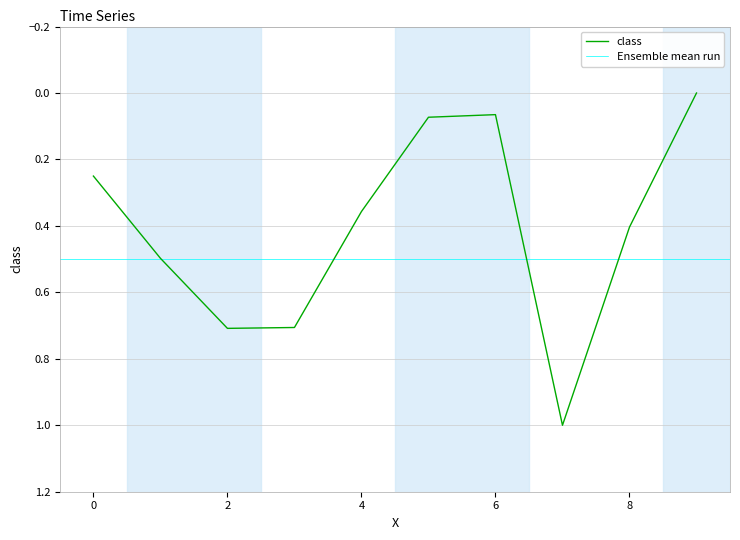

How many points are lower than both their immediate neighbors (excluding endpoints)?

1